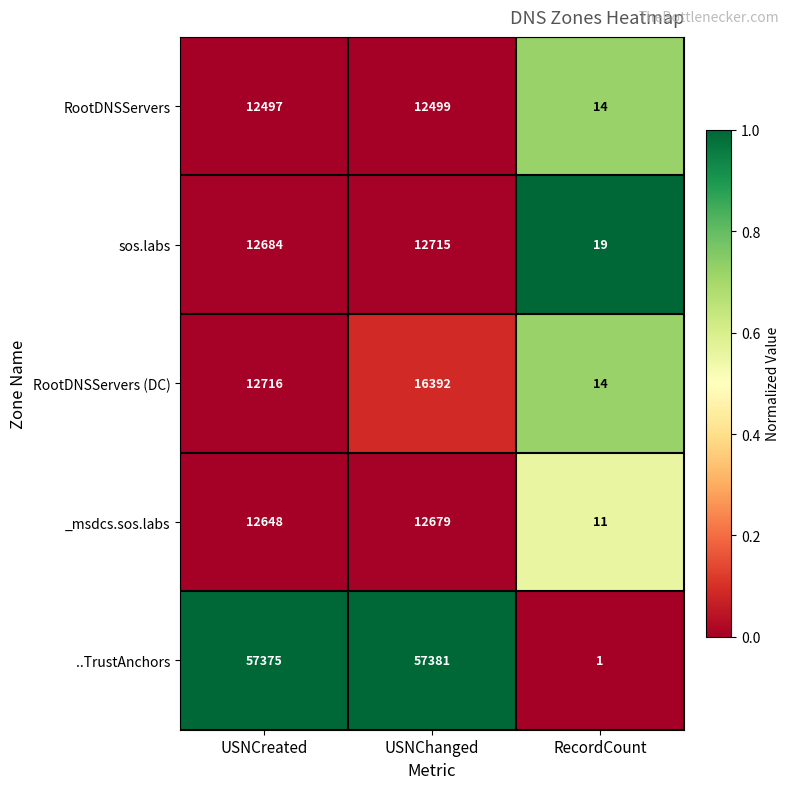

What is the sum of all _msdcs.sos.labs values?

25338